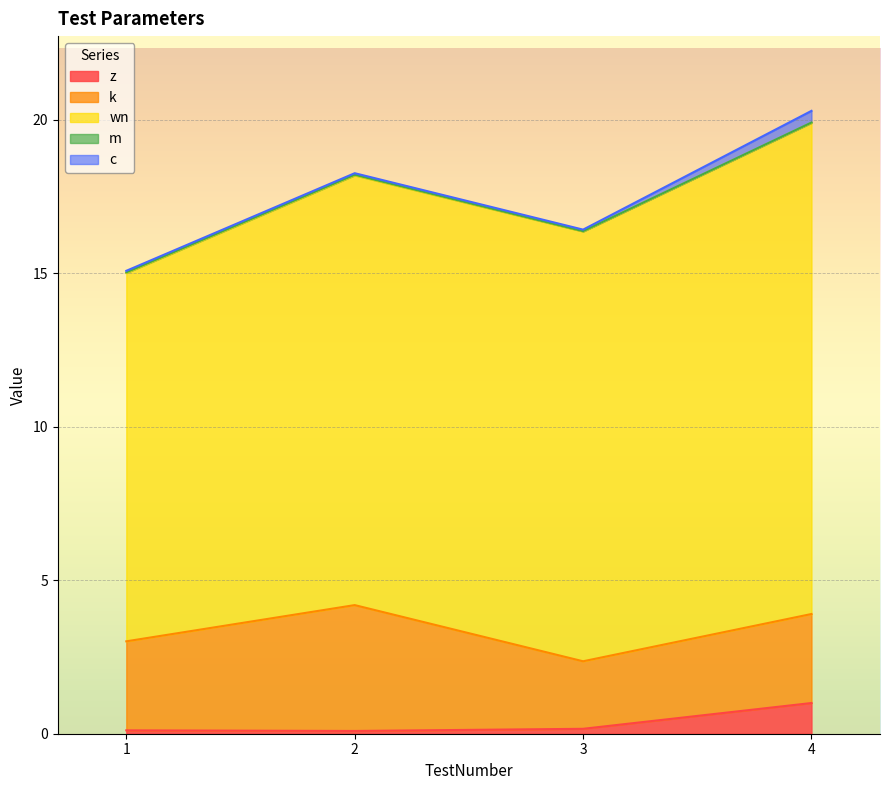

Reading left to right, extract all data points from this chart.

z: 1=0.1	2=0.1	3=0.2	4=1.0
k: 1=2.9	2=4.1	3=2.2	4=2.9
wn: 1=12.0	2=14.0	3=14.0	4=16.0
m: 1=0.0	2=0.0	3=0.0	4=0.0
c: 1=0.1	2=0.1	3=0.1	4=0.4